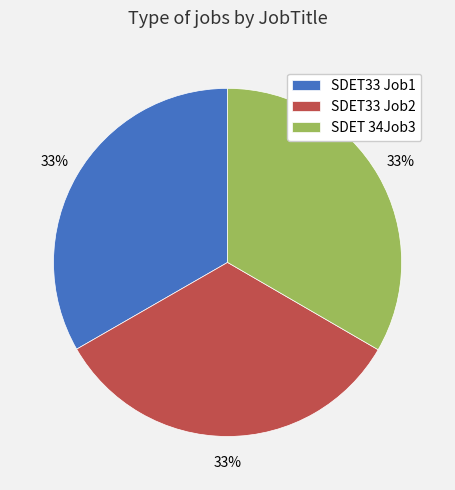

Combined, do SDET33 Job1 and SDET 34Job3 account for over 50%?

Yes